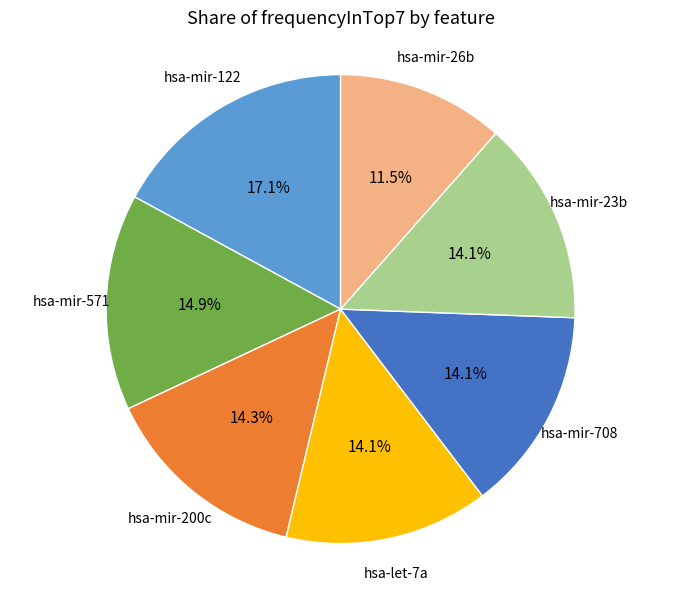

Is there any slice that represents more than half of the pie?

No